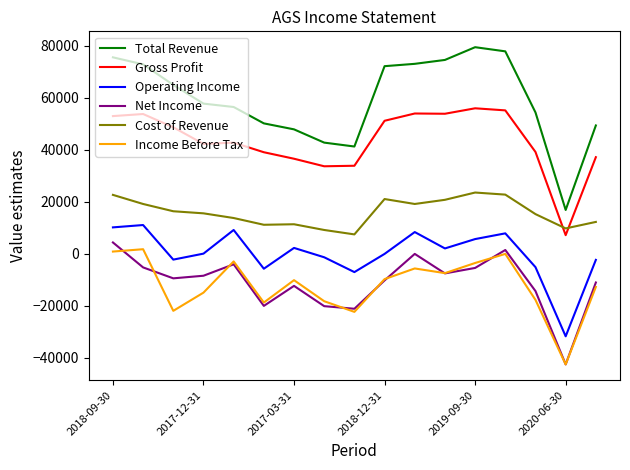

Which series has the largest total across all categories?

Total Revenue